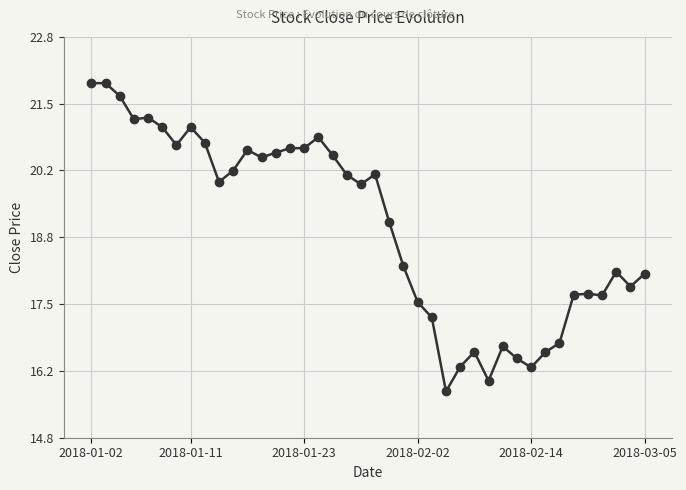

True or false: the data has more than 2 interior local peaks.

True